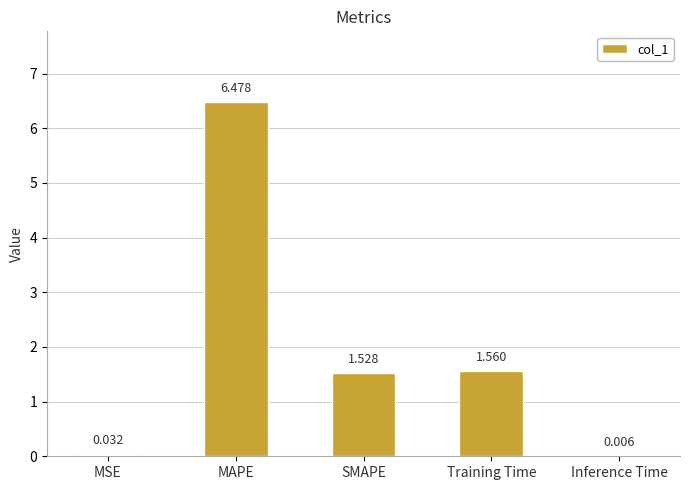

What is the approximate value at MAPE?

6.5